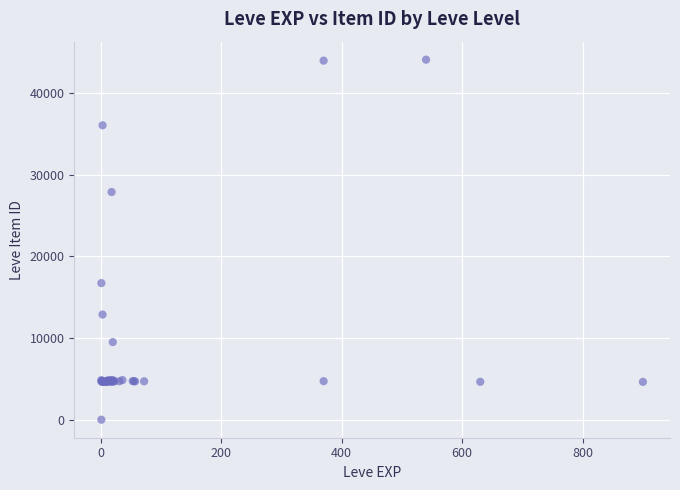

What Y value in the scatter plot is closest to 22050?

16734